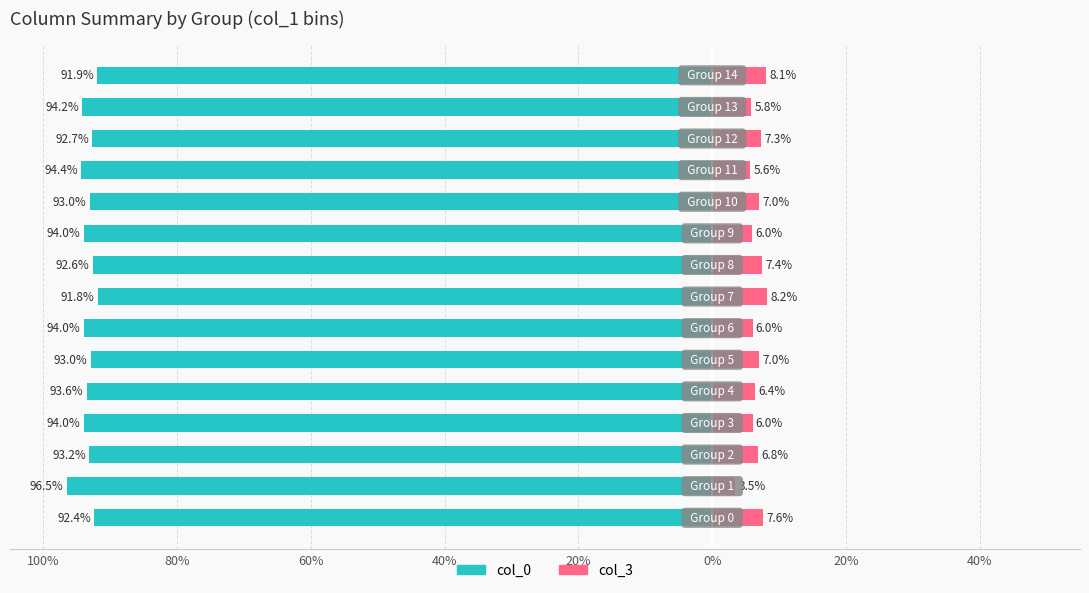

Reading right to left, what are all the values shown in this chart?

col_0: -91.9	-94.2	-92.7	-94.4	-93.0	-94.0	-92.6	-91.8	-94.0	-93.0	-93.6	-94.0	-93.2	-96.5	-92.4
col_3: 8.1	5.8	7.3	5.6	7.0	6.0	7.4	8.2	6.0	7.0	6.4	6.0	6.8	3.5	7.6